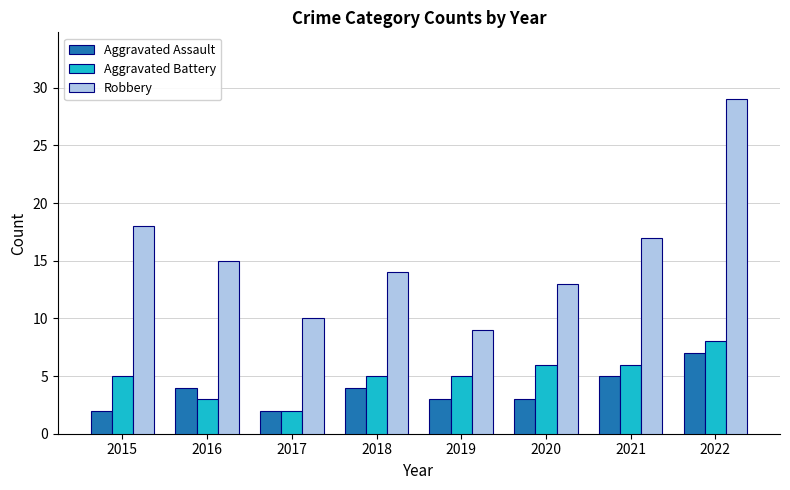

Is the value of Aggravated Assault at 2016 greater than the value of Robbery at 2016?

No